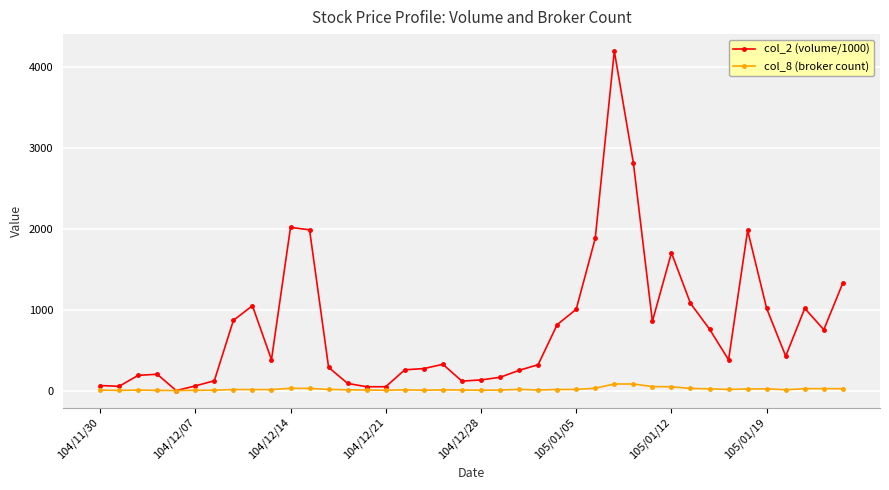

What is the value of the col_8 (broker count) point at the 25th from the left?

13.0